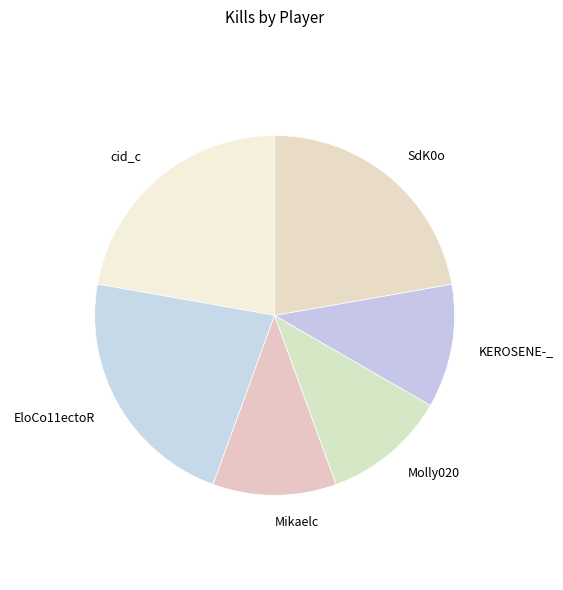

Count the number of slices in the pie.

6